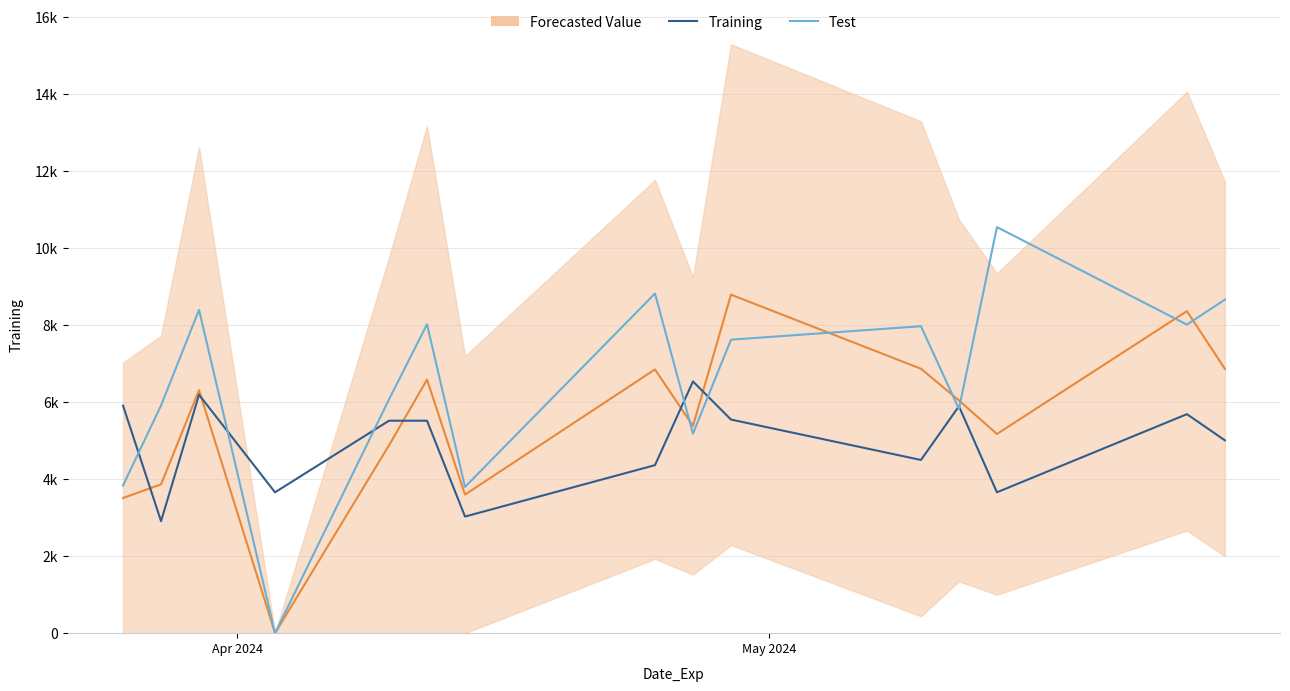

How many interior local peaks does the Training series have?

4